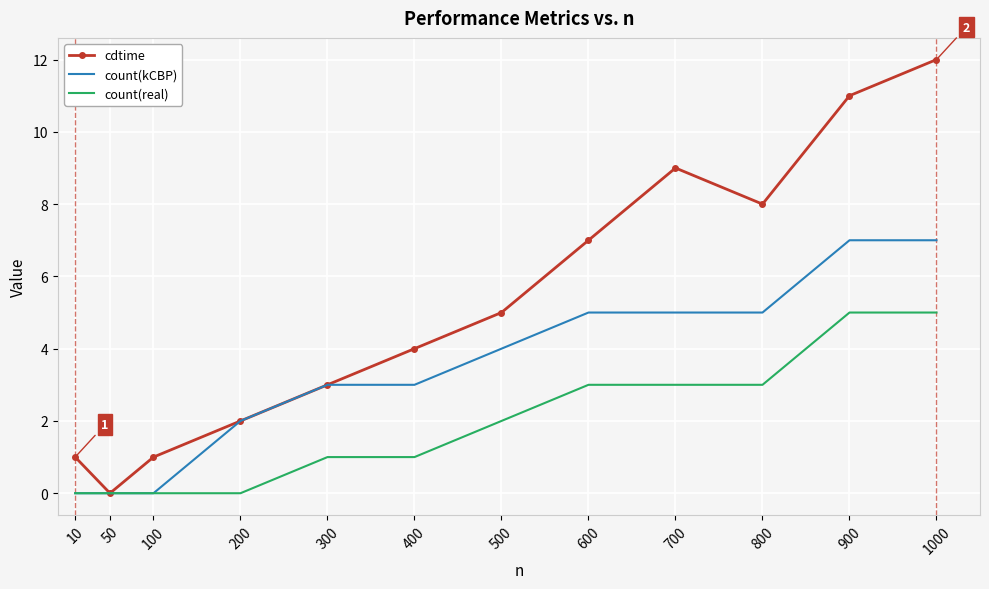

What is the highest value of the count(kCBP) series?

7